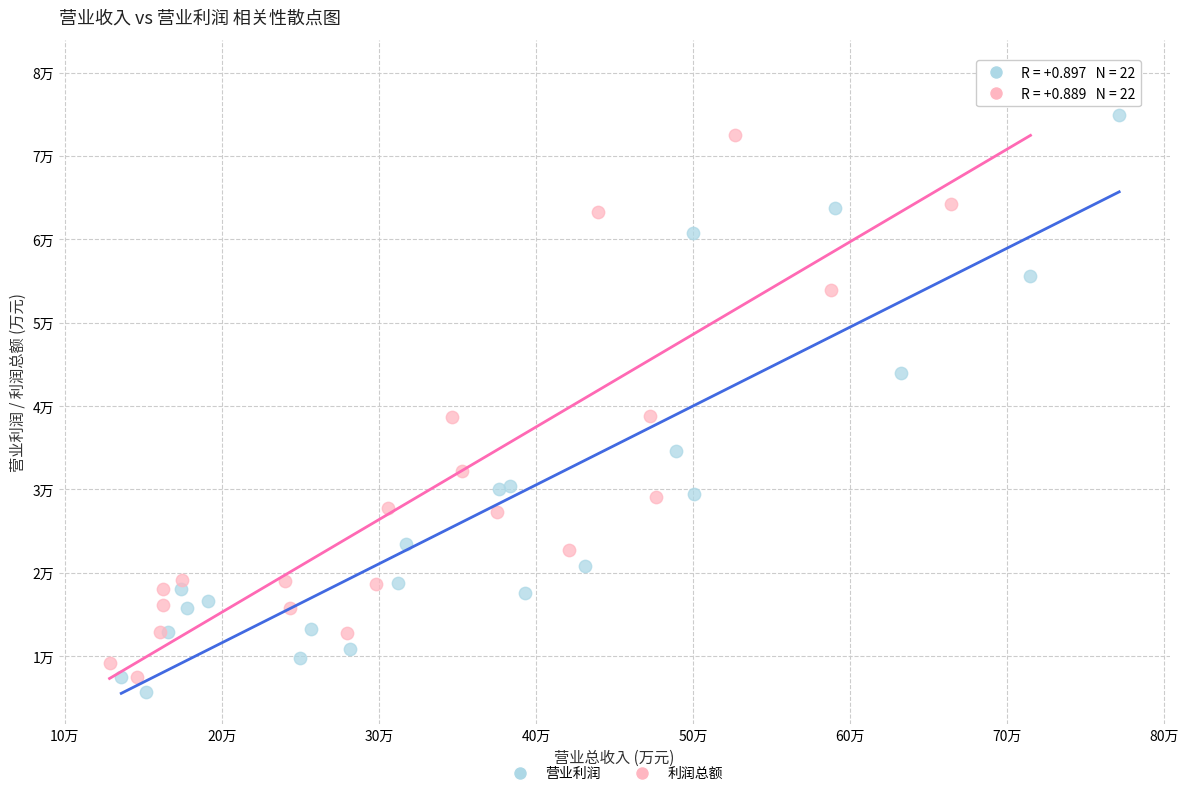

Which series contains the lowest Y value?

营业利润